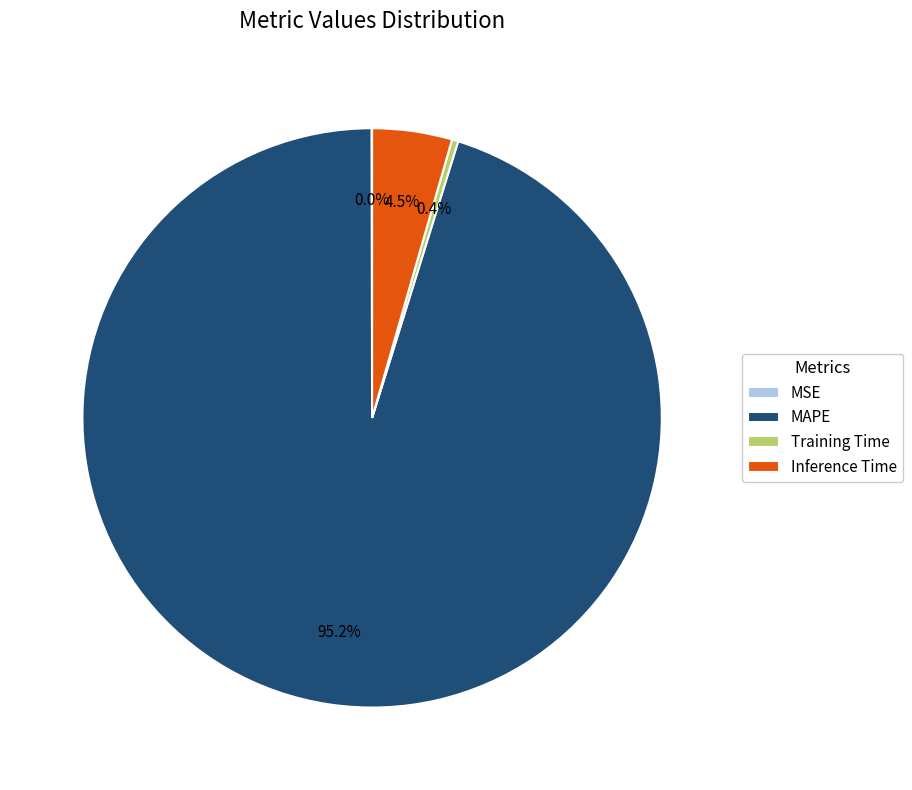

To the nearest percent, what is the average slice percentage?

25%